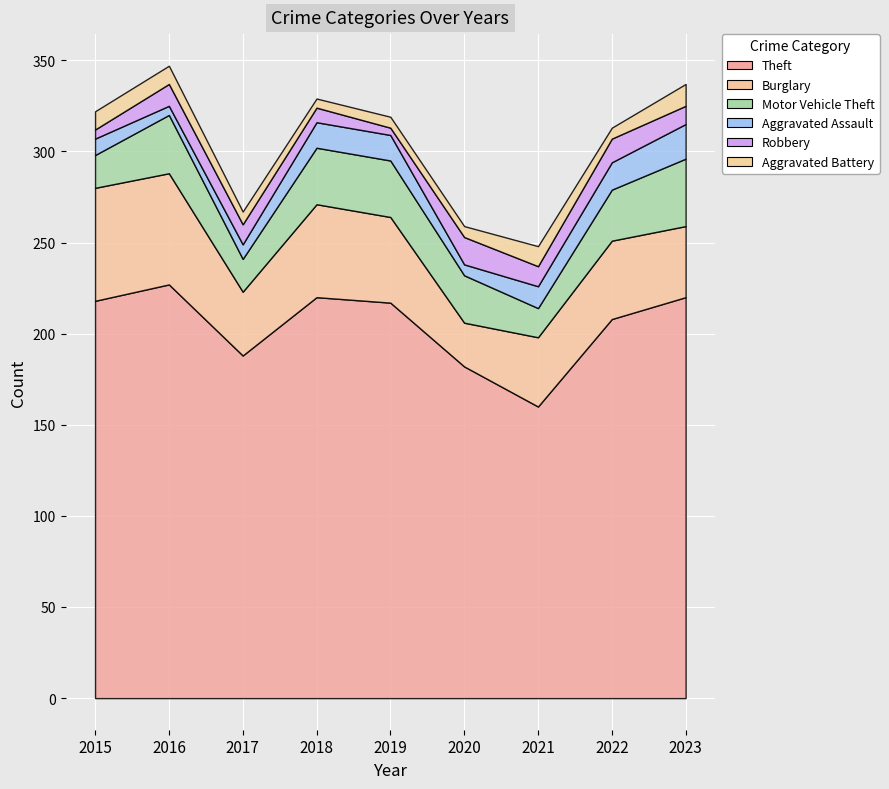

Which series has the largest range (max minus min)?

Theft